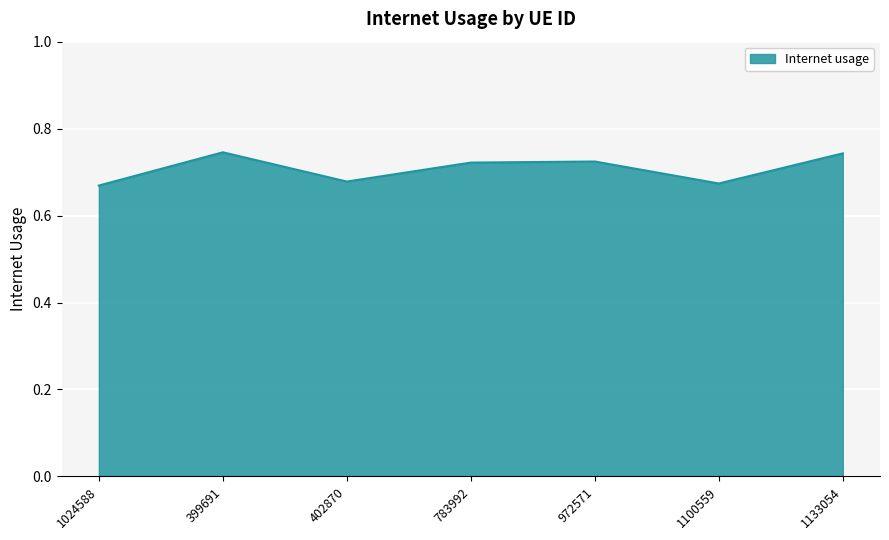

The value at 399691 is 0.3. True or false?

False